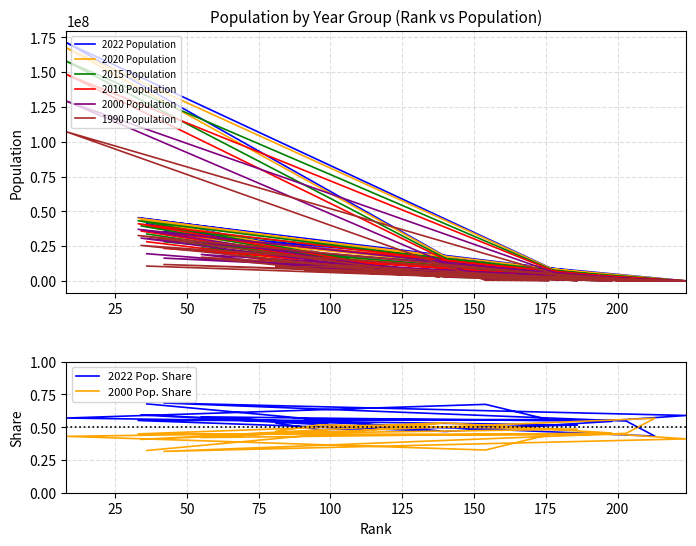

How many data points in 2020 Population are less than 8907777?

10